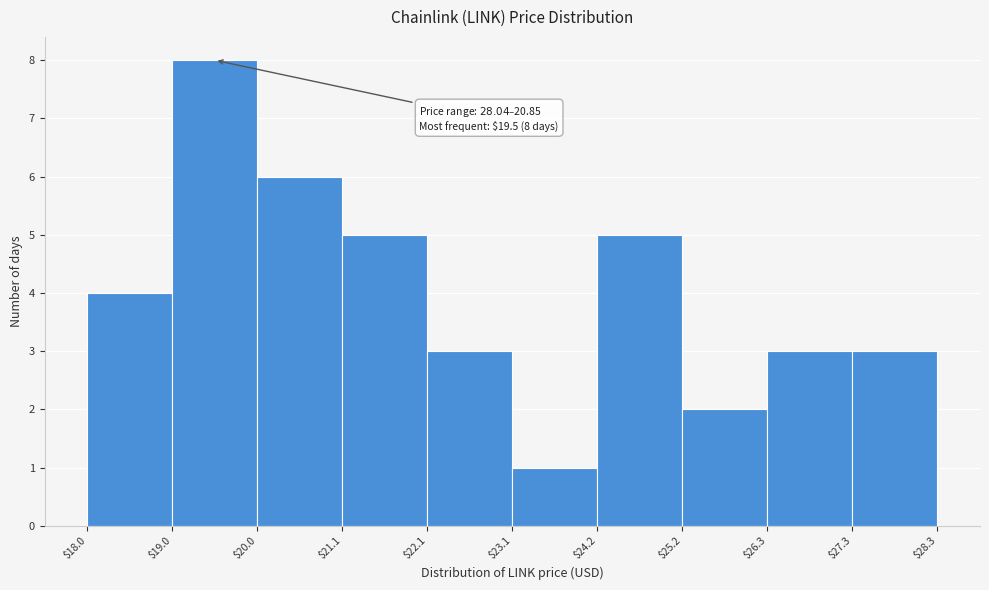

Which range on the x-axis has the tallest bar?

$19.0 to $20.0